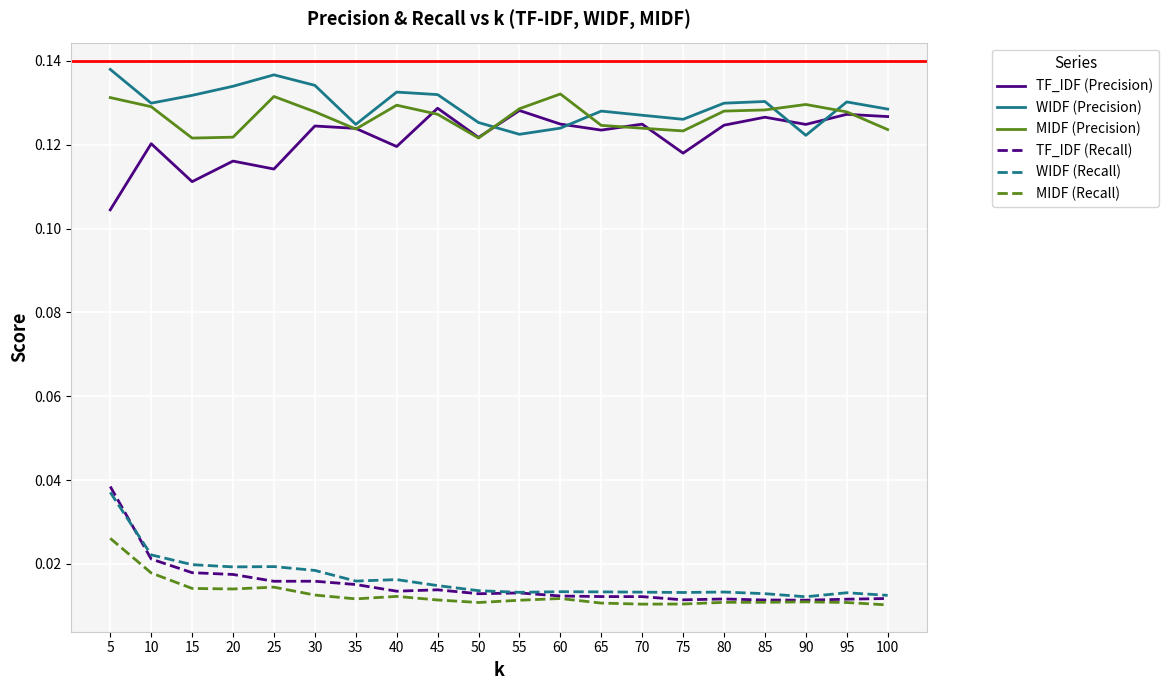

At how many categories does at least one series exceed 0?

20